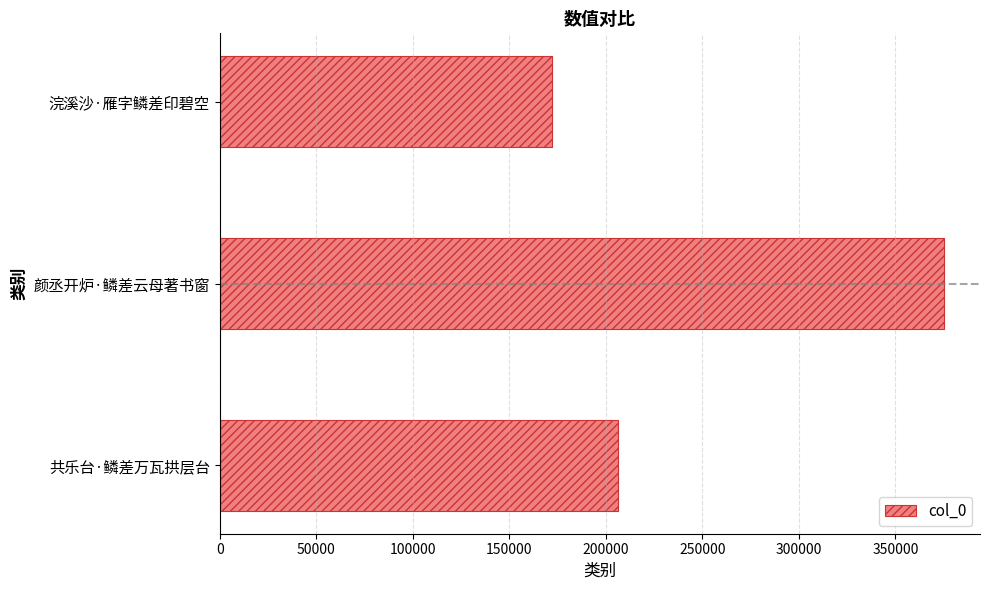

Rank the categories by value from highest to lowest.

颜丞开炉·鳞差云母著书窗, 共乐台·鳞差万瓦拱层台, 浣溪沙·雁字鳞差印碧空